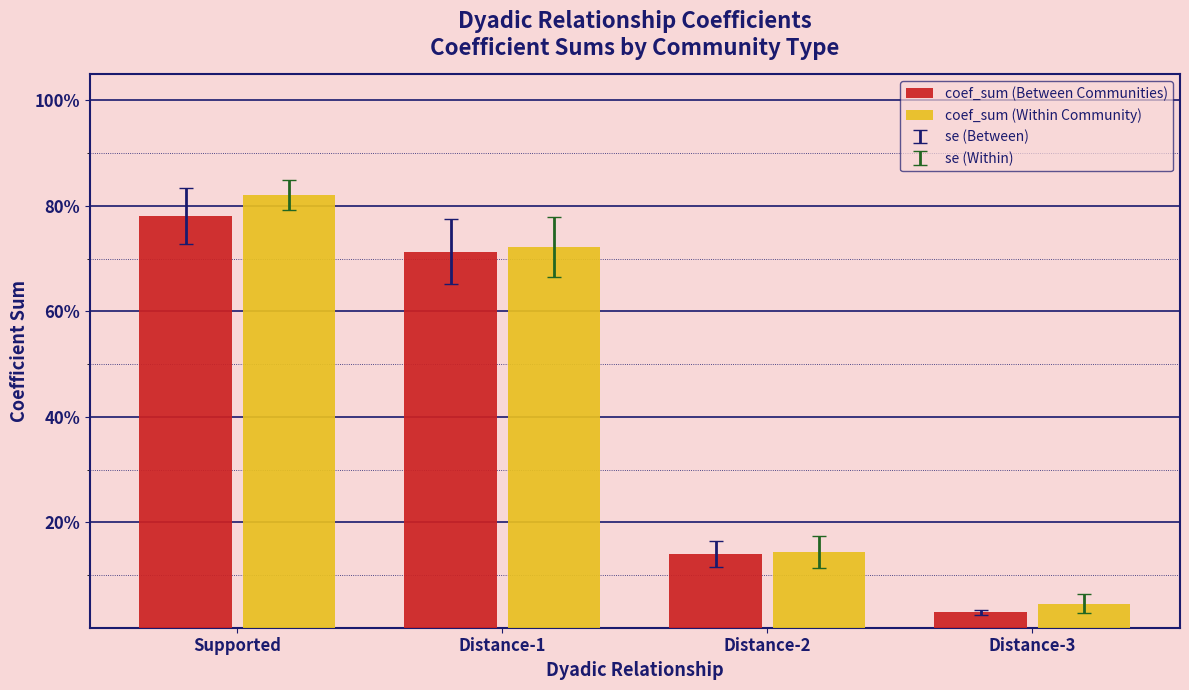

Does the chart contain any negative values?

No